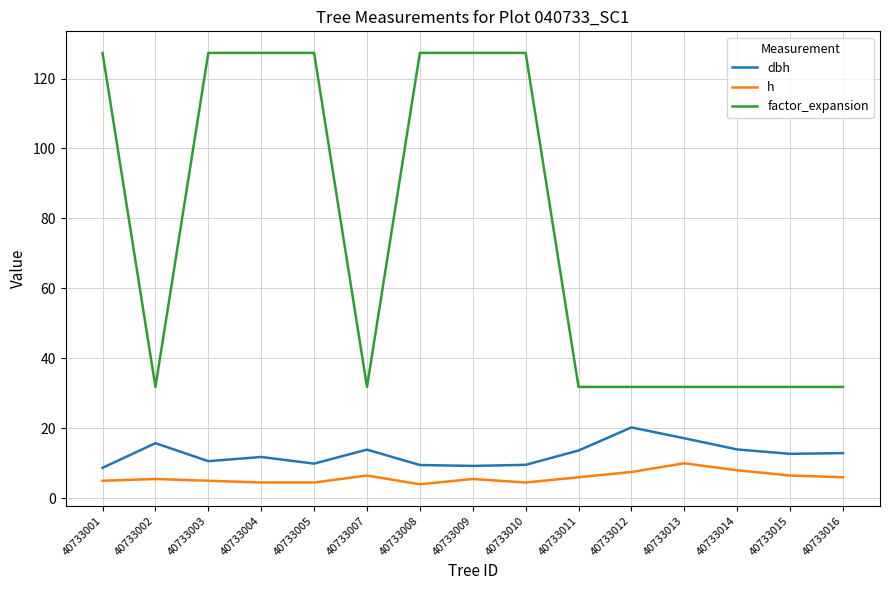

What is the difference between the second highest and minimum values in the h series?

4.0